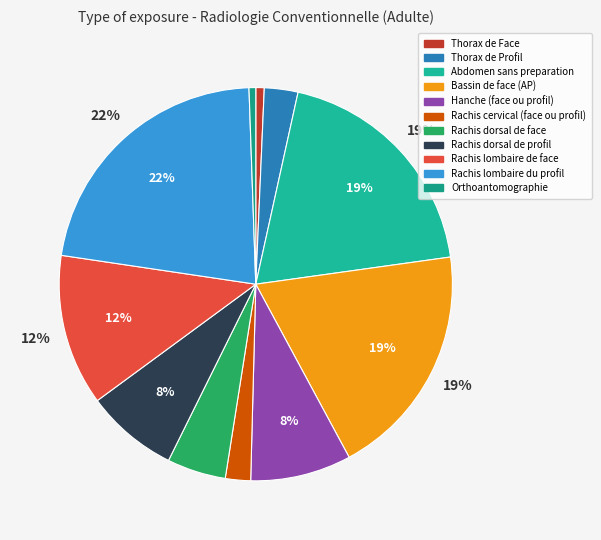

Rank the categories by value from highest to lowest.

Rachis lombaire du profil, Abdomen sans preparation, Bassin de face (AP), Rachis lombaire de face, Hanche (face ou profil), Rachis dorsal de profil, Rachis dorsal de face, Thorax de Profil, Rachis cervical (face ou profil), Thorax de Face, Orthoantomographie